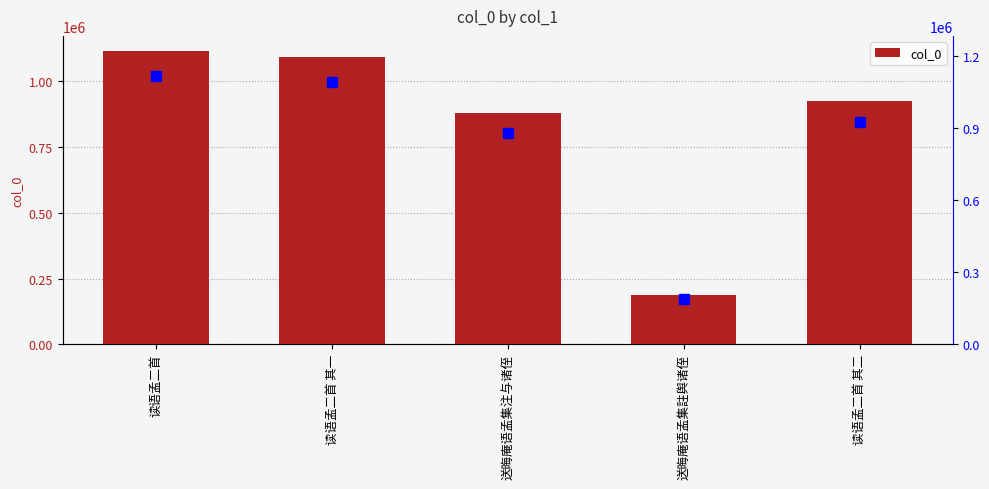

Where does the data first go above 925470?

读语孟二首